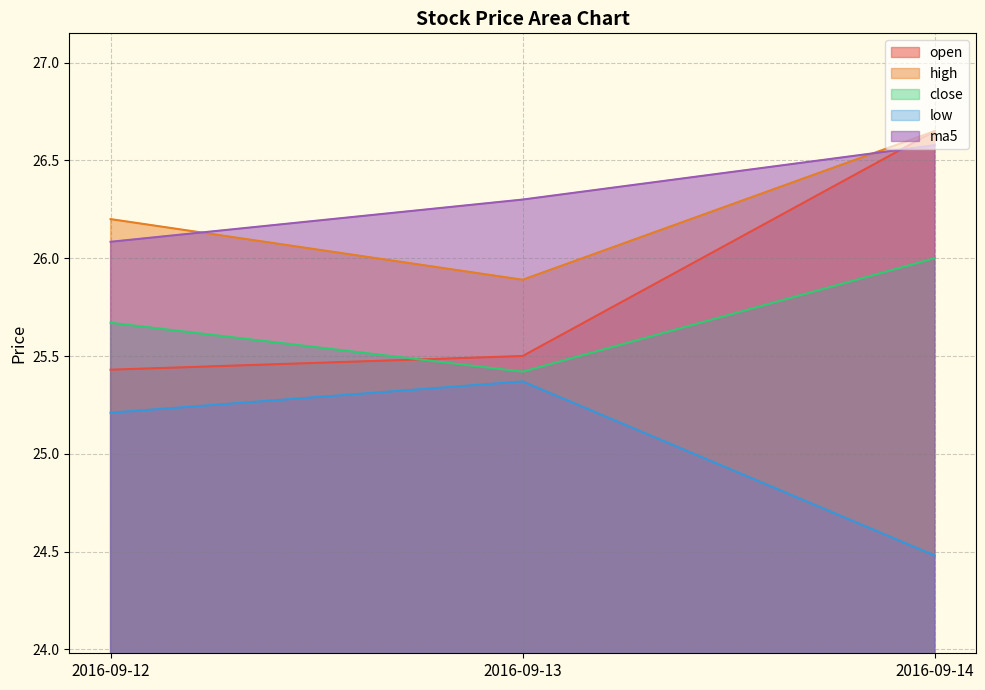

What is the value of the ma5 point at the 2nd from the left?

26.3